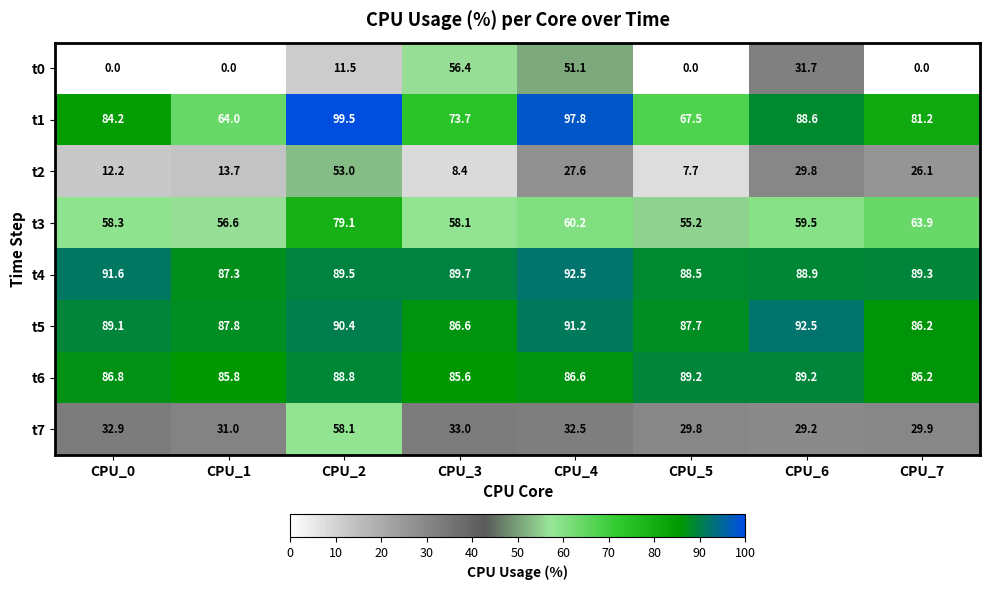

Which series has the largest total across all categories?

t4